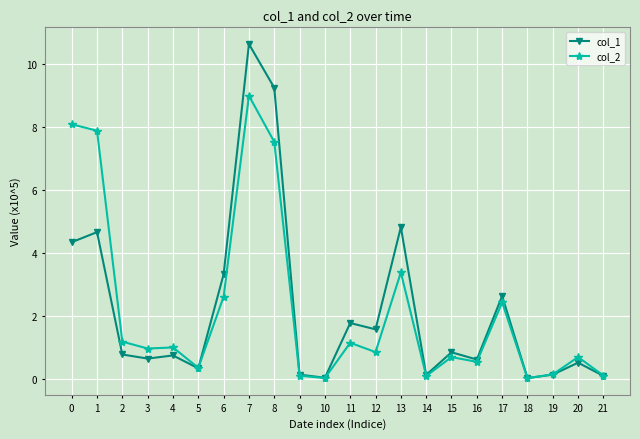

What are all the series names shown in the legend?

col_1, col_2